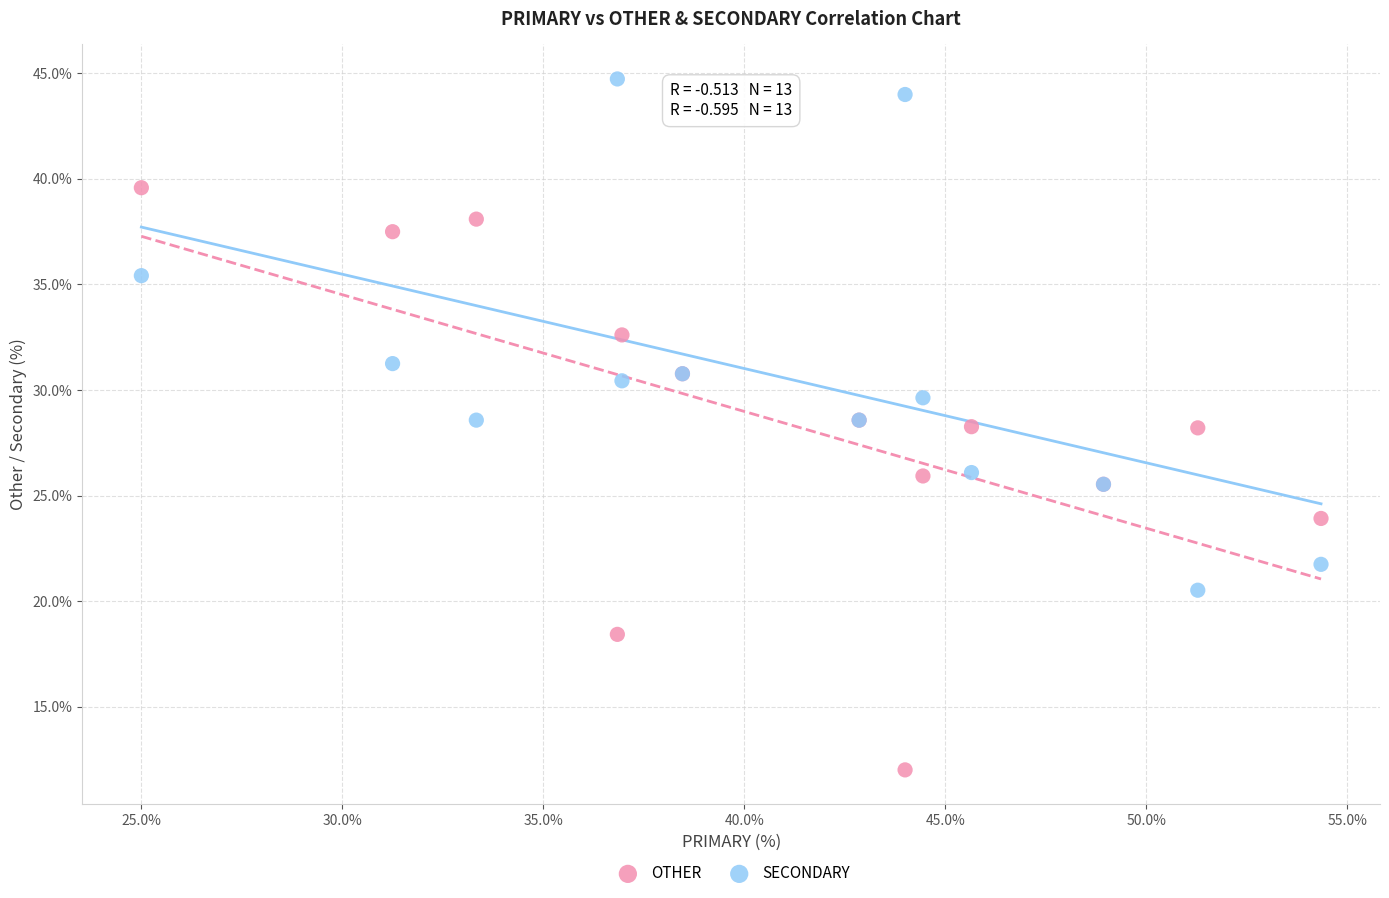

What are all the series names shown in the legend?

OTHER, SECONDARY